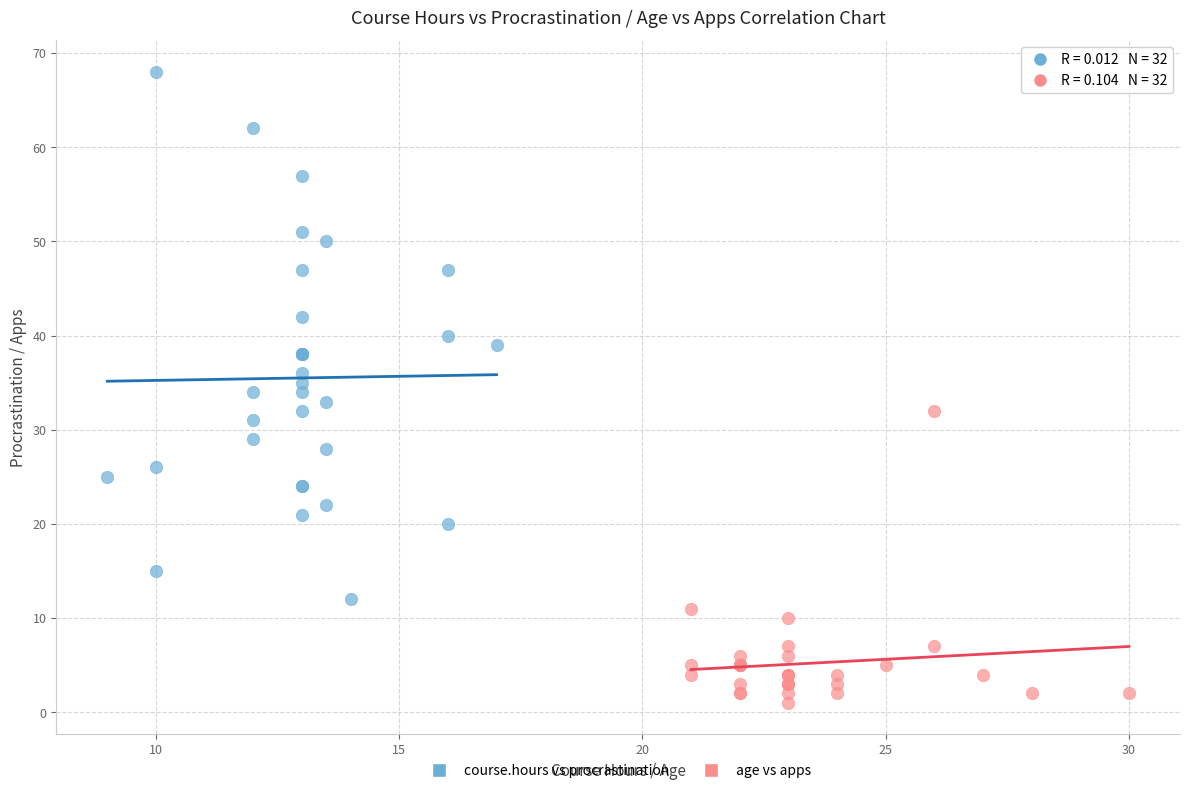

Which series contains the highest Y value?

course.hours vs procrastination